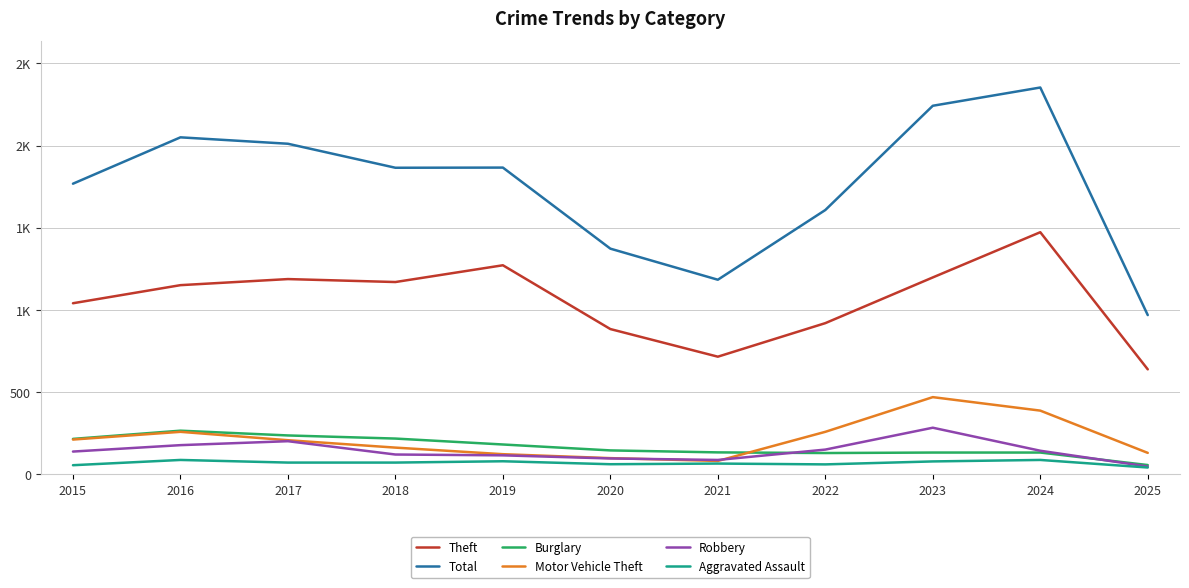

What is the difference between the maximum and minimum values in the Robbery series?

236